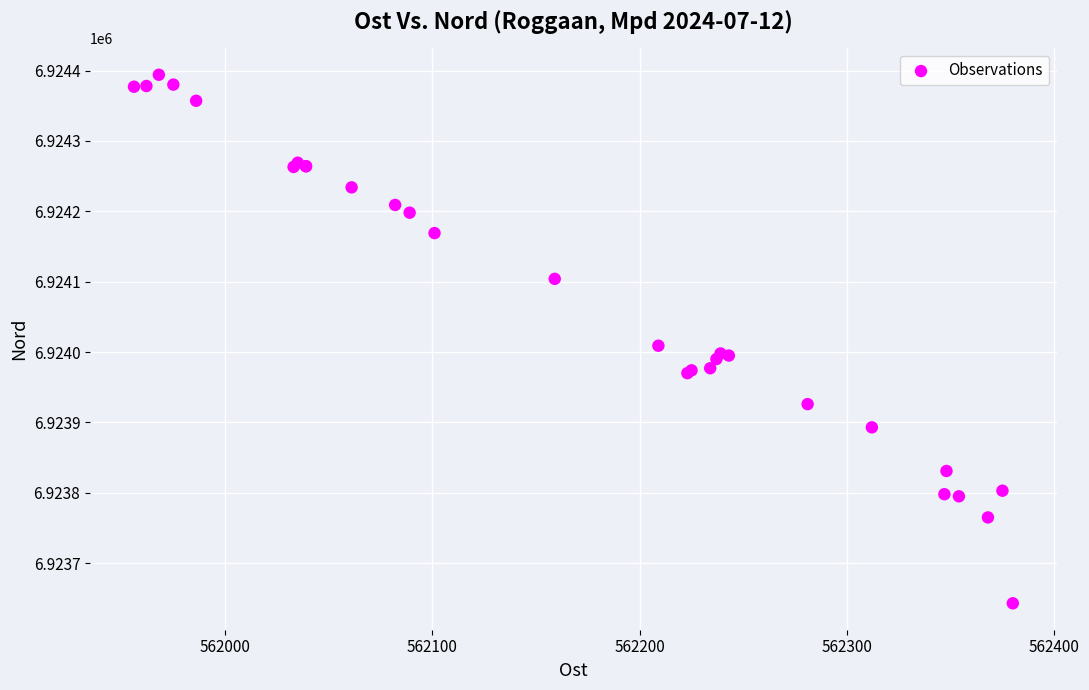

What Y value in the scatter plot is closest to 6924018?

6924009